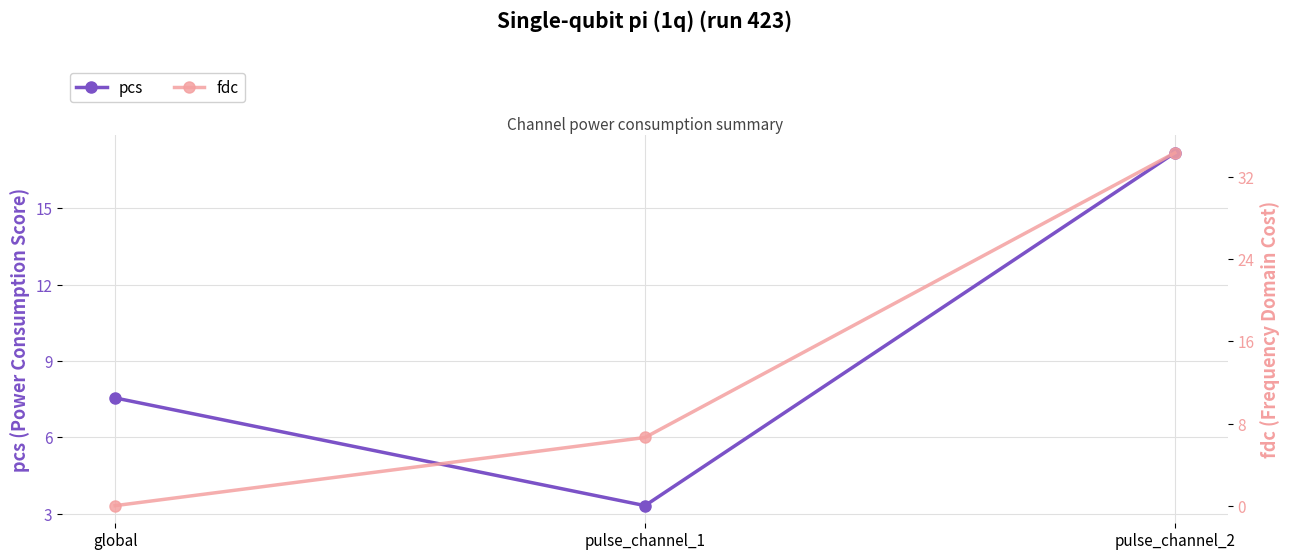

What is the maximum value for pcs?

17.2